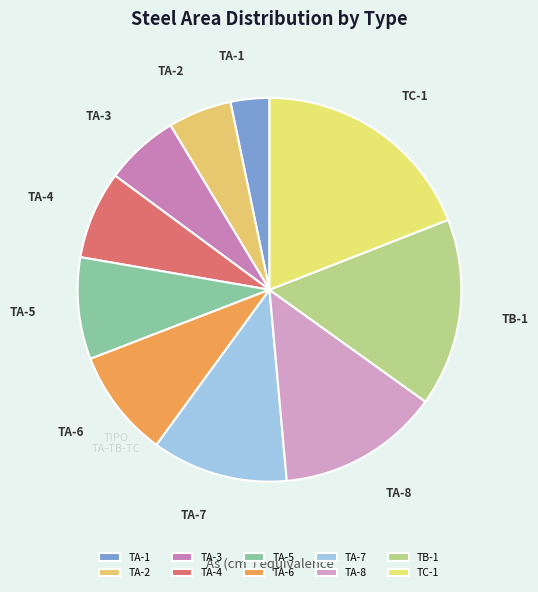

Do TA-7 and TA-1 together represent more than half of the pie?

No